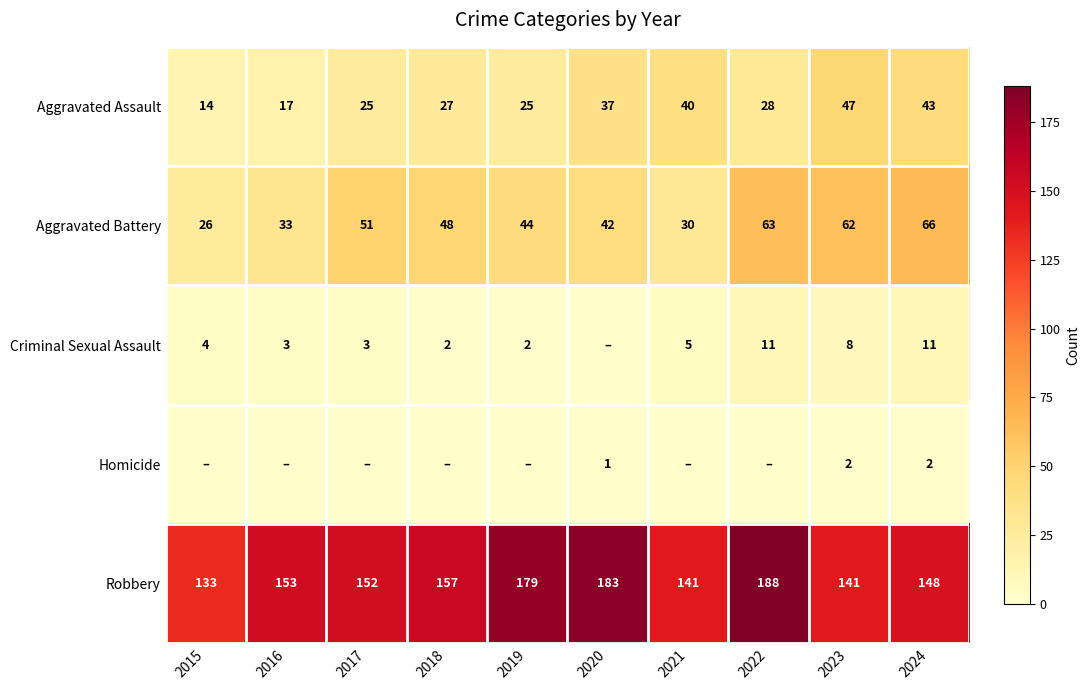

What is the total value across all series at 2023?

260